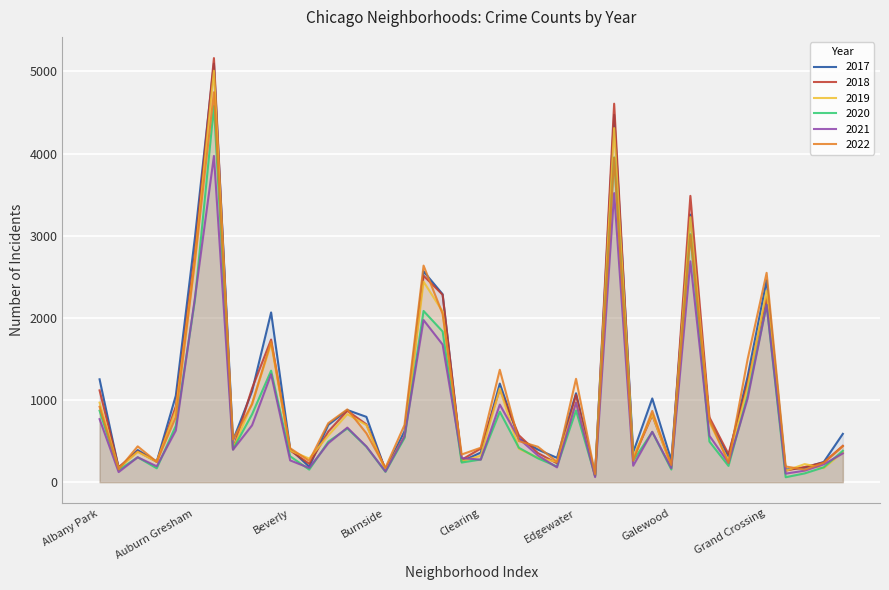

What is the sum of the 2017 values at Edison Park and Austin?

5182